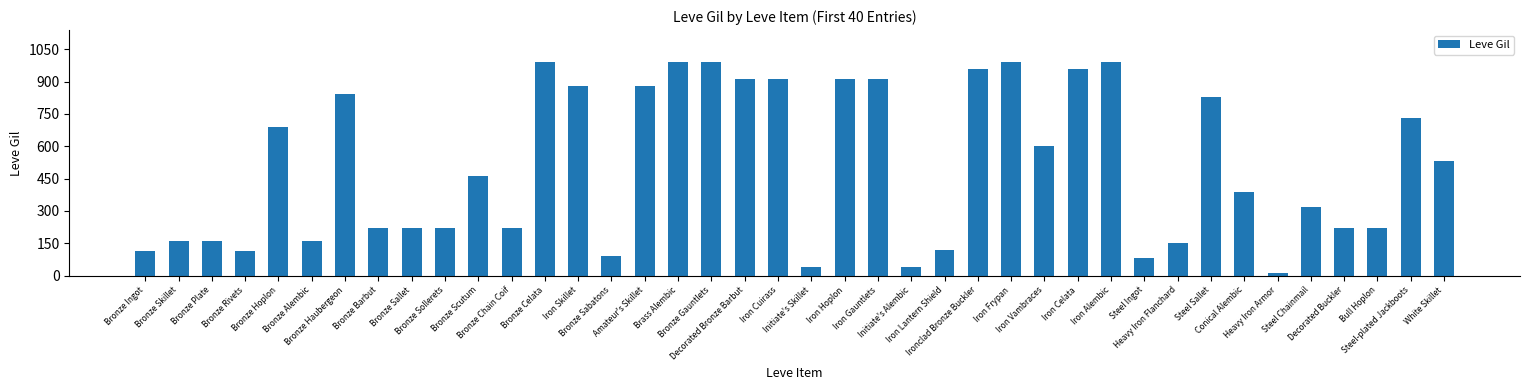

Where does the data first go above 460?

Bronze Hoplon